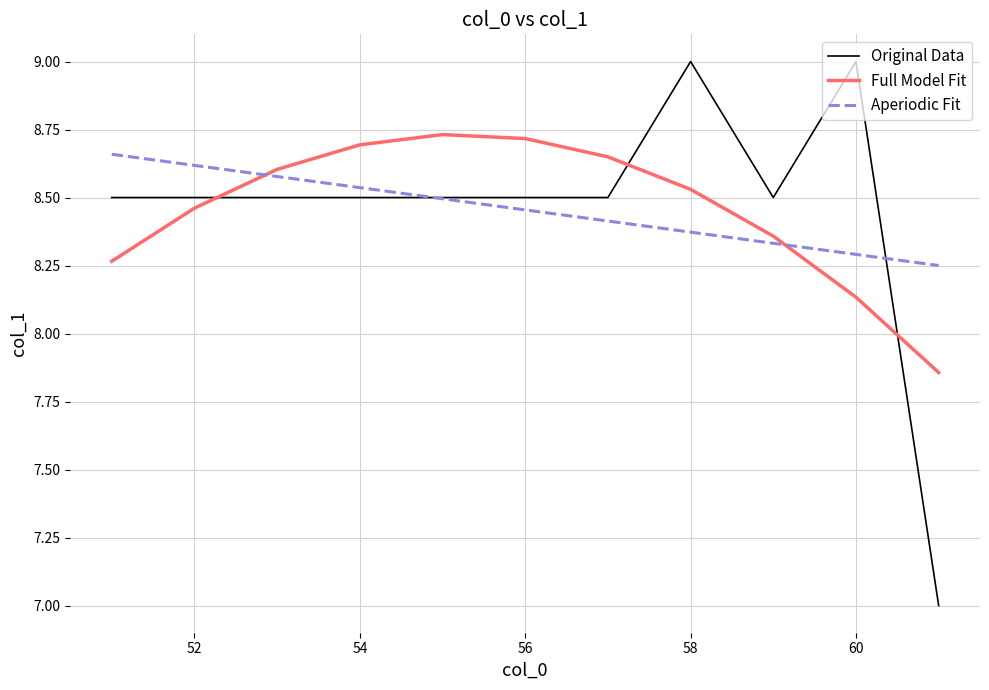

Which series has the widest spread of values?

Original Data